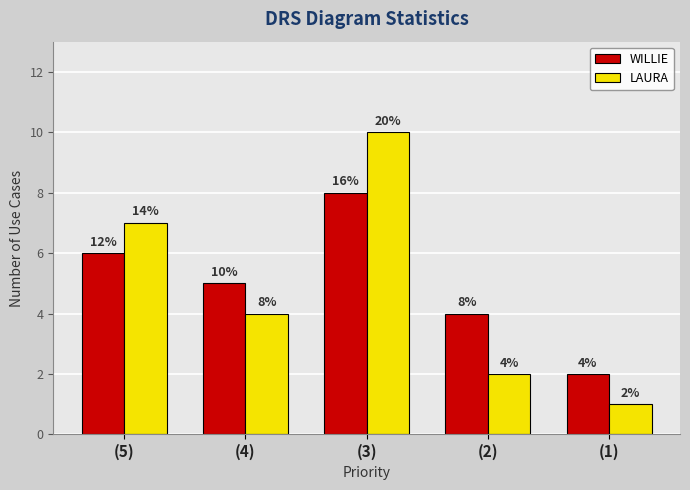

How many bars are there in each group?

2